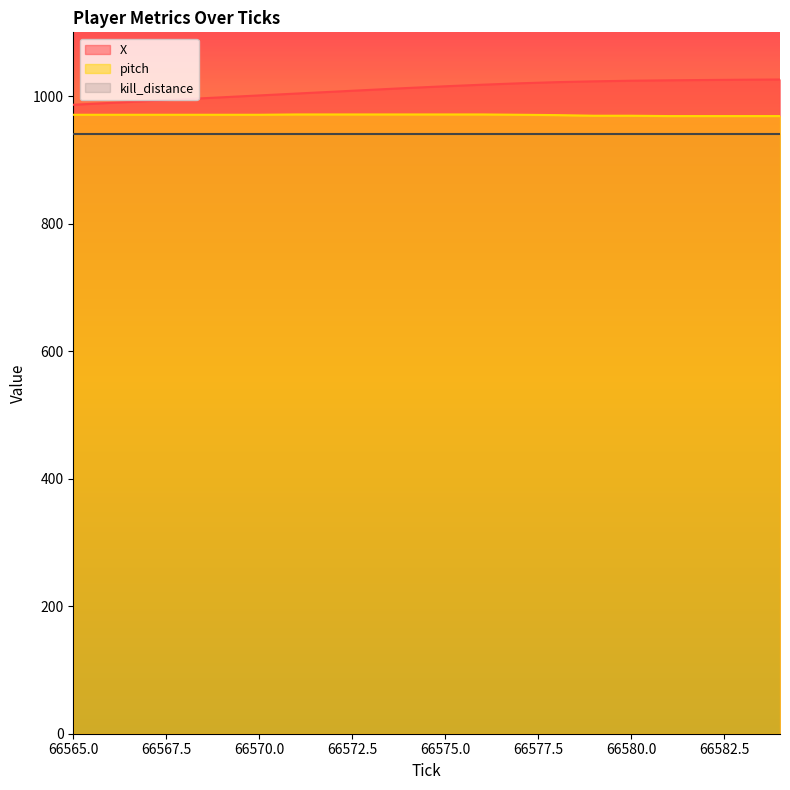

What is the difference between the maximum and minimum values in the pitch series?

2.5